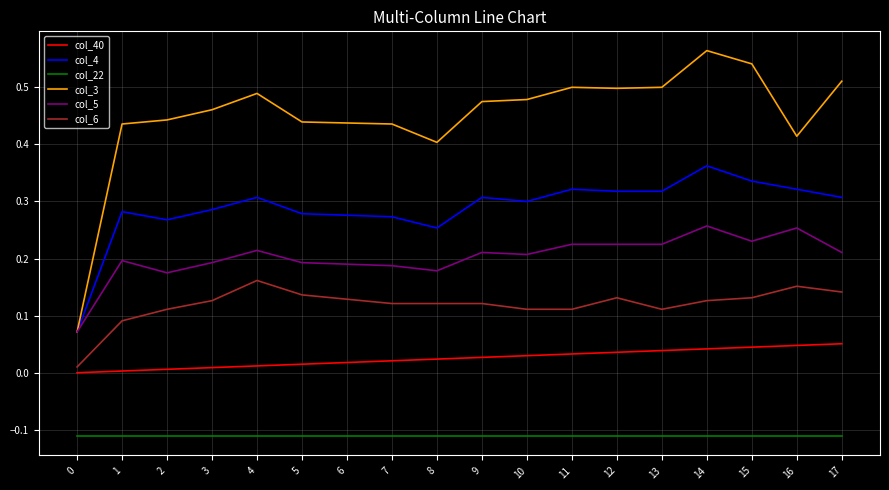

Is the value of col_40 at 16 greater than the value of col_3 at 11?

No